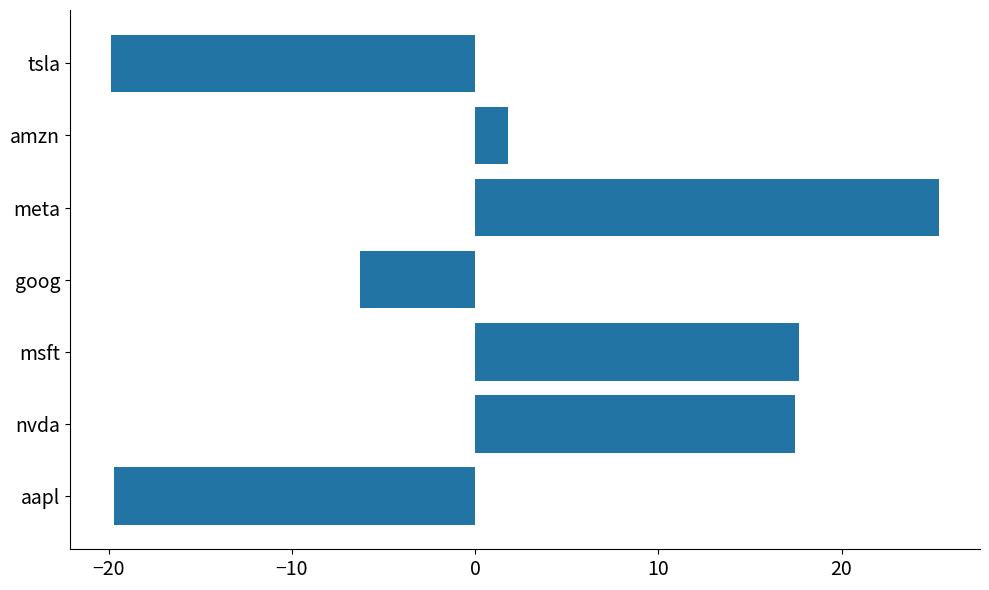

What is the sum of the values at msft and nvda?

35.1